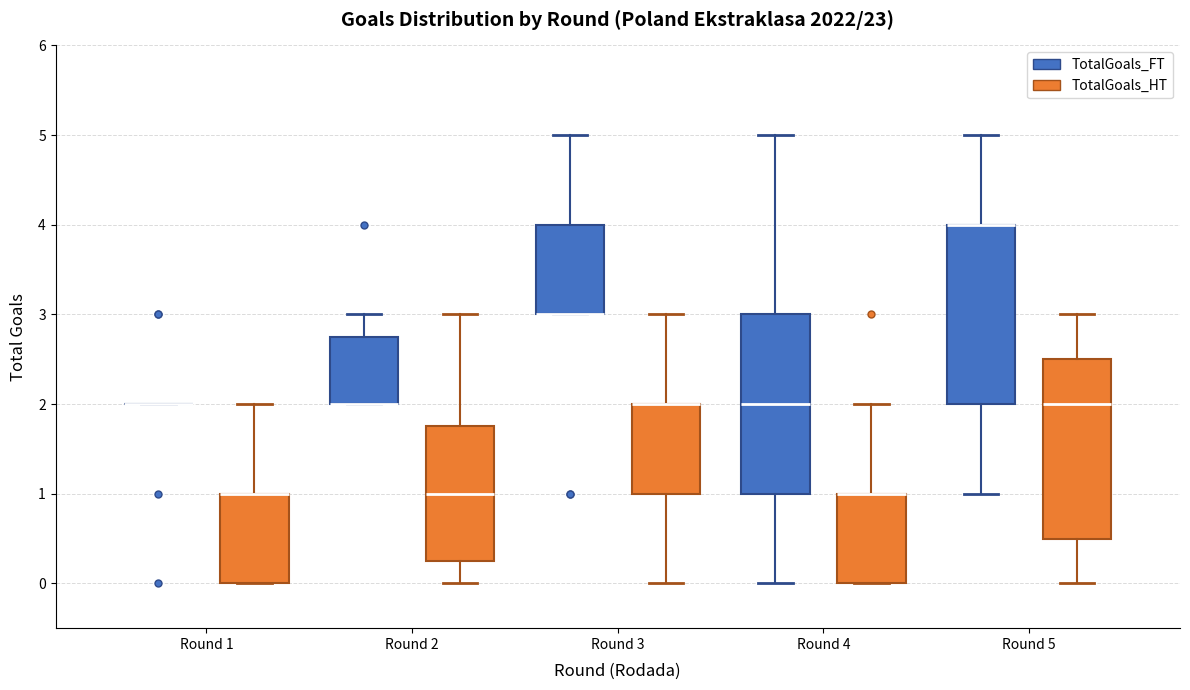

Where does the lower whisker of the box for Round 2 (TotalGoals_HT) end on the y-axis? The values are not printed on the chart, so give them approximately, as read against the axis.

0.0